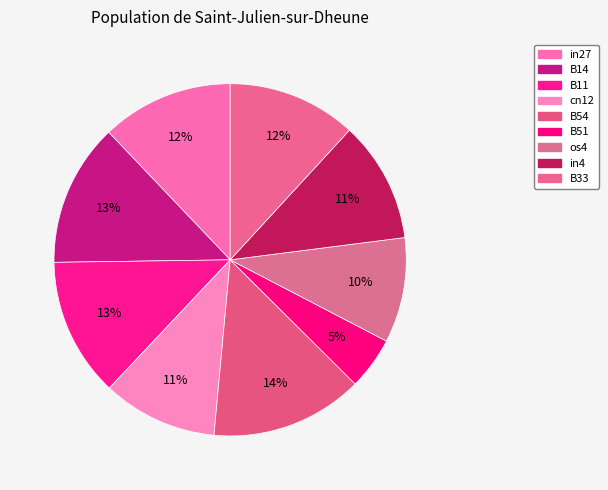

How many slices are in this pie chart?

9